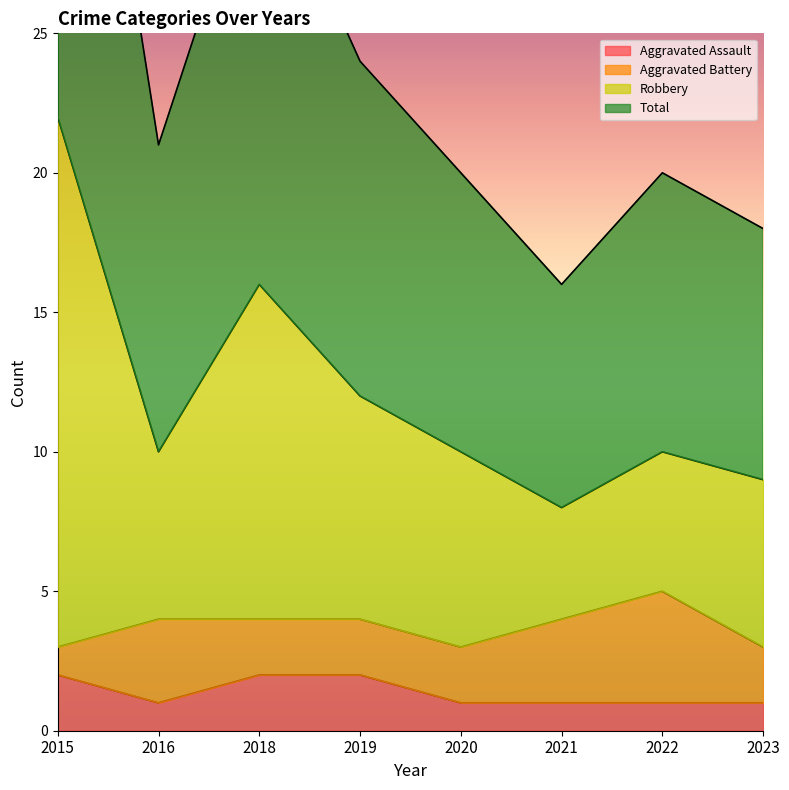

Which series has the largest total across all categories?

Total